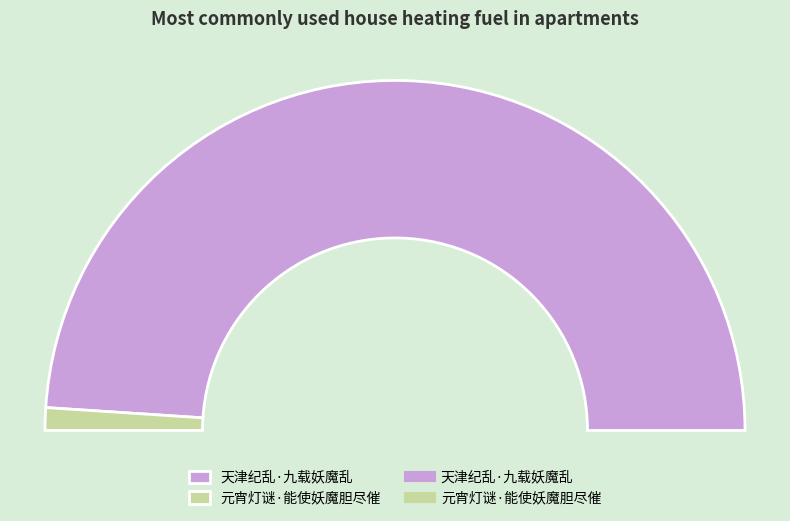

To the nearest percent, what percentage of the pie is 天津纪乱·九载妖魔乱?

98%